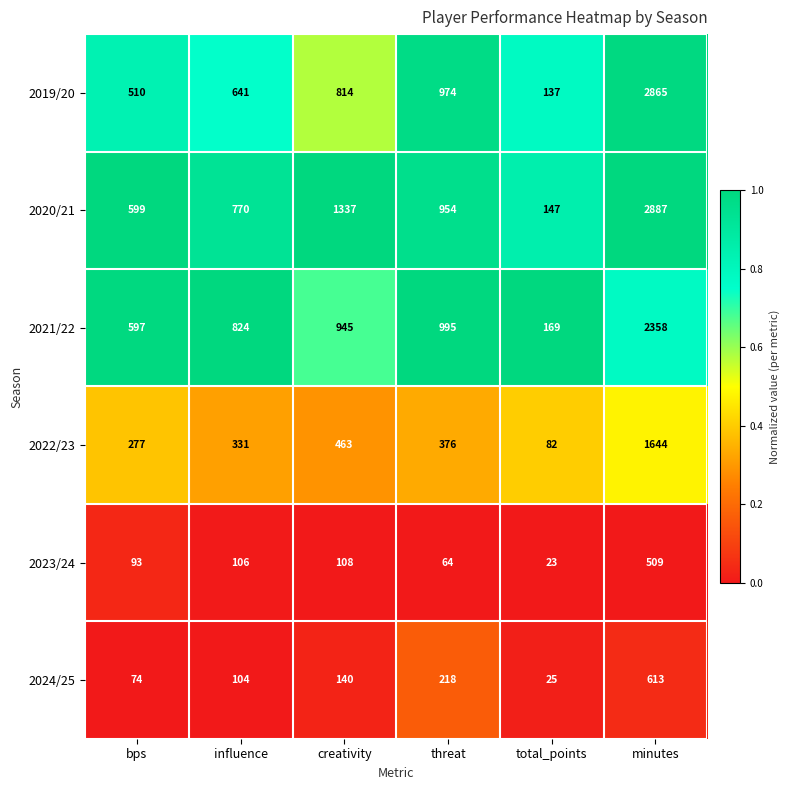

Is it true that 2022/23 equals 109 at total_points?

False